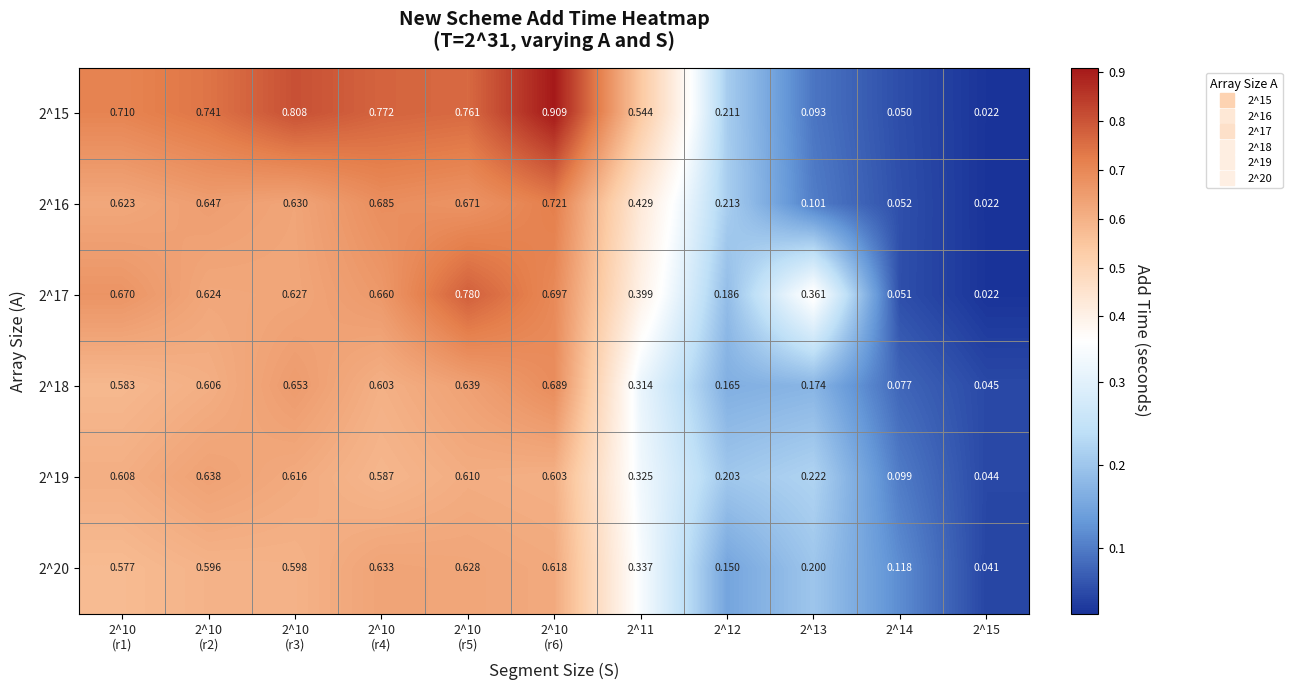

Which category has the highest value across all series?

2^10
(r6)